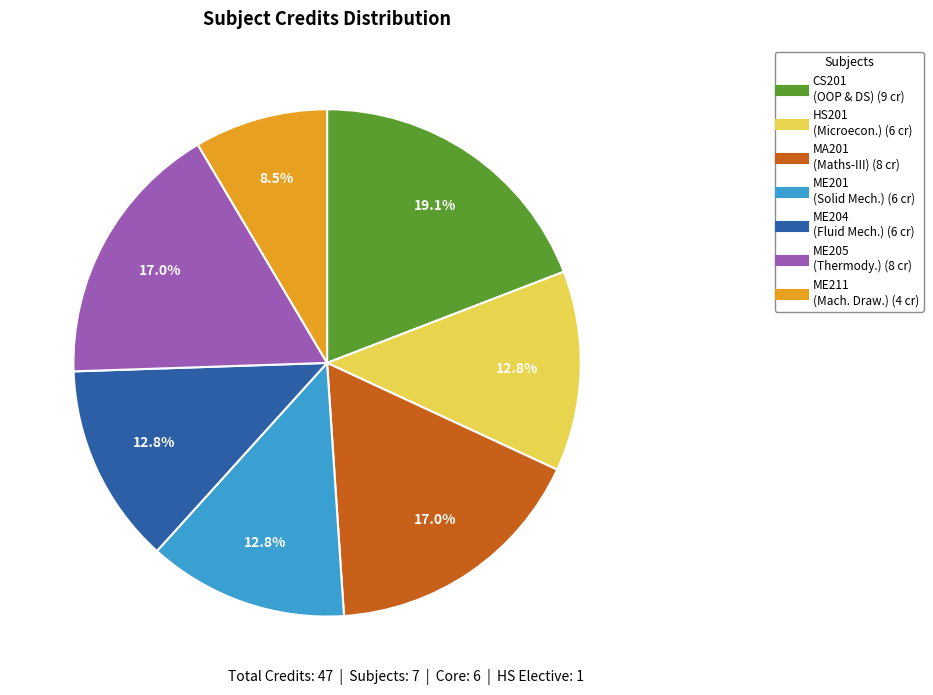

Does any single category account for the majority?

No